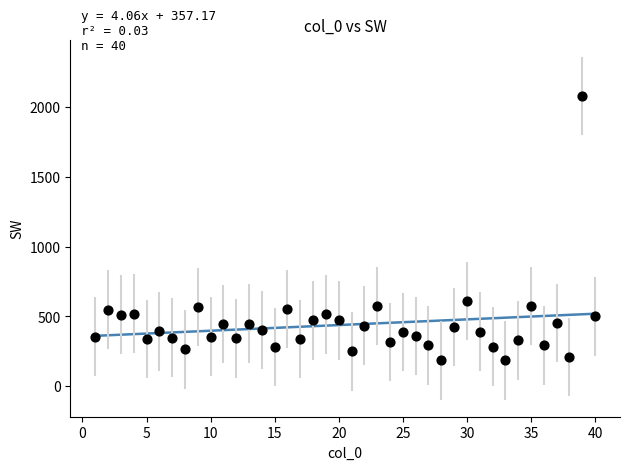

What is the range of Y values (max minus min)?

1893